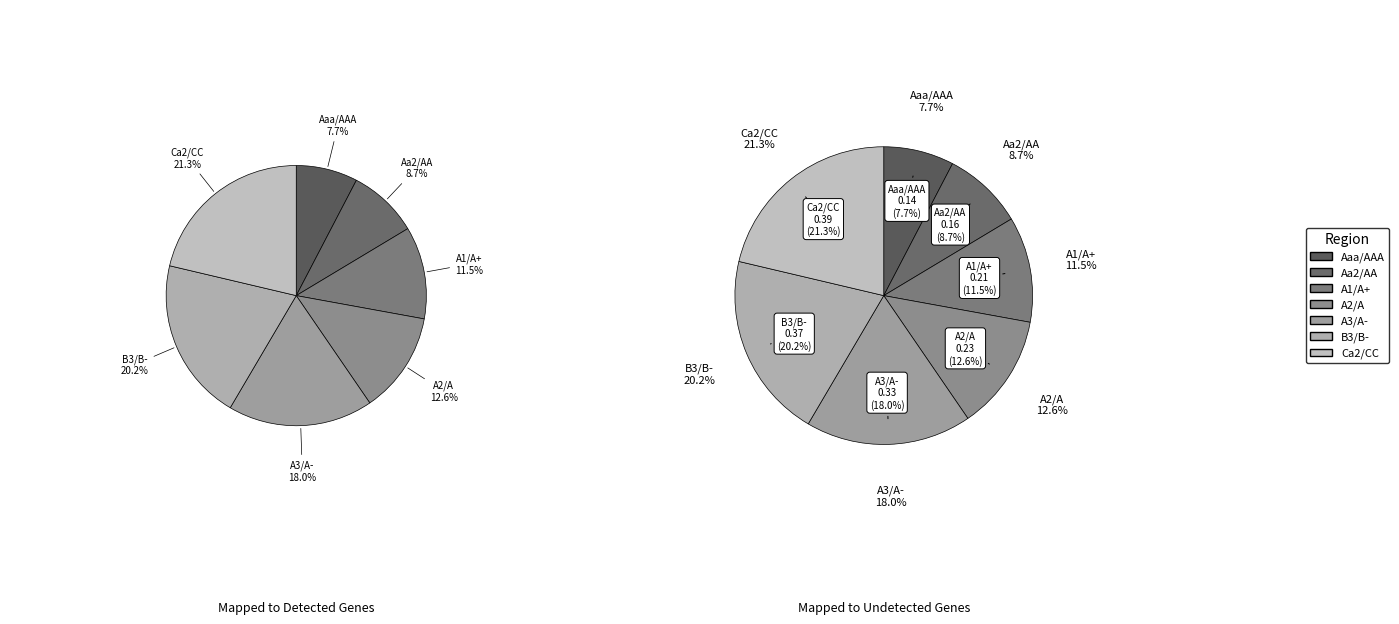

Which slice is the smallest?

Aaa/AAA